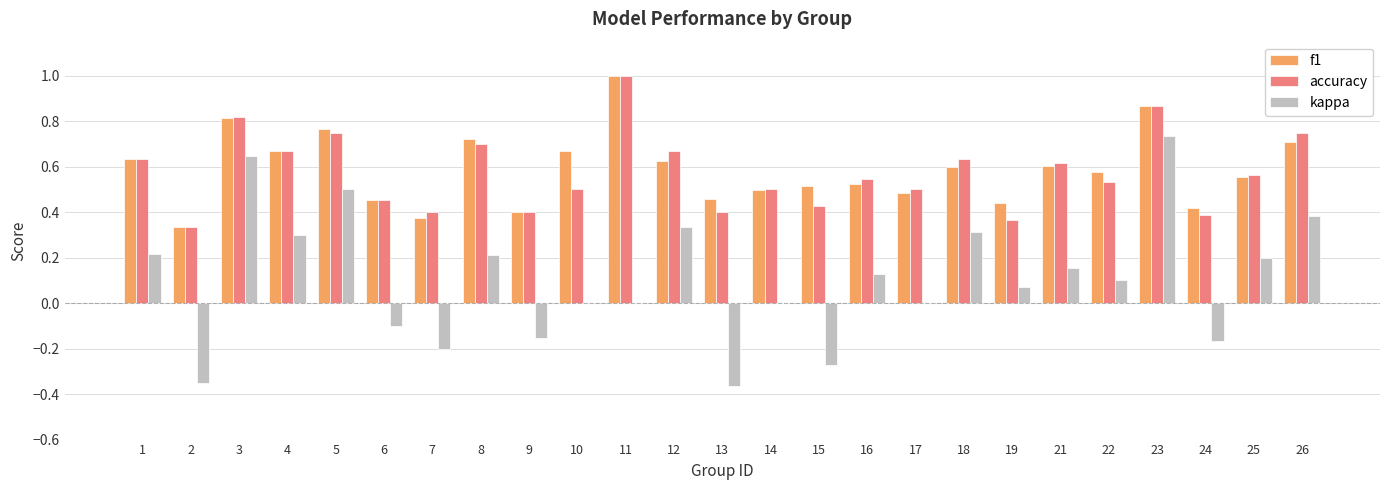

Which series changed the most between 3 and 7?

kappa